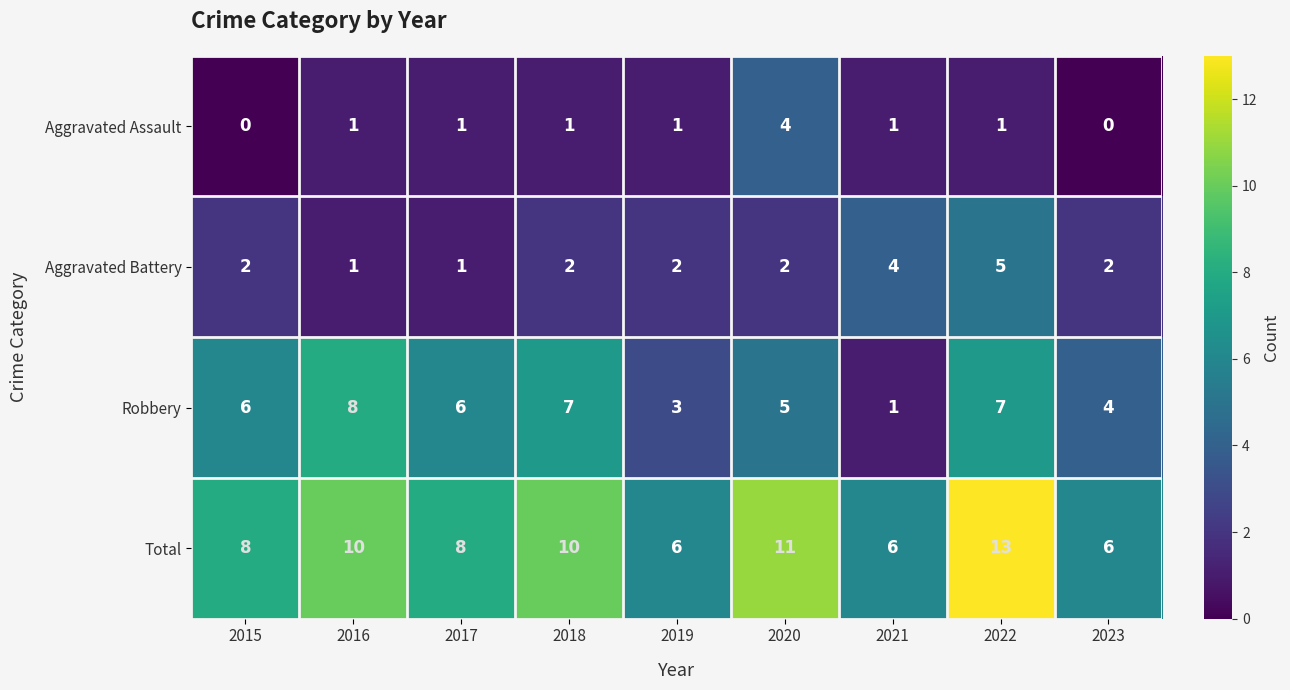

Is it true that Aggravated Battery equals 4 at 2021?

True